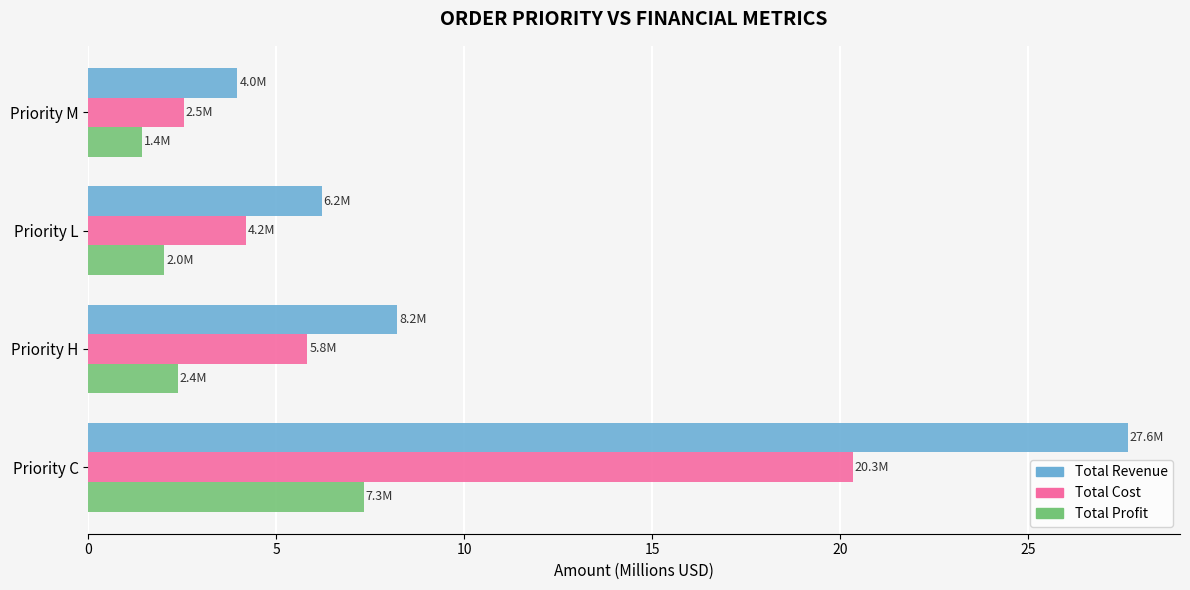

What is the difference between the Total Profit values at Priority L and Priority C?

5.3